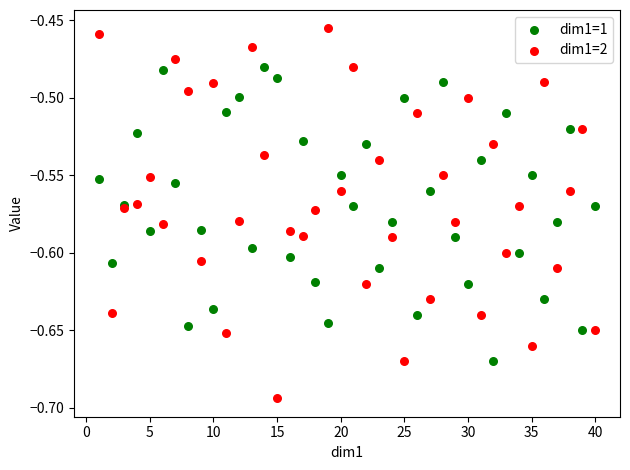

Which series has the widest spread of Y values?

dim1=2